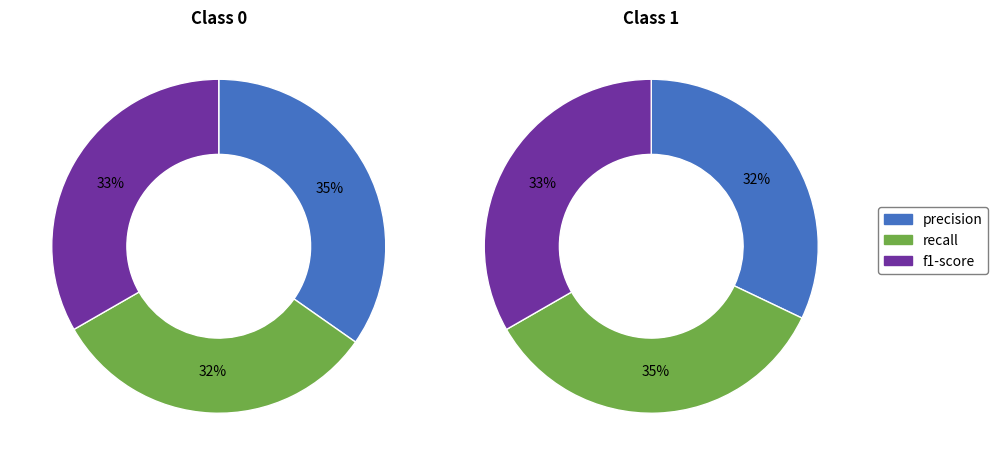

To the nearest percent, what portion does precision represent?

32%